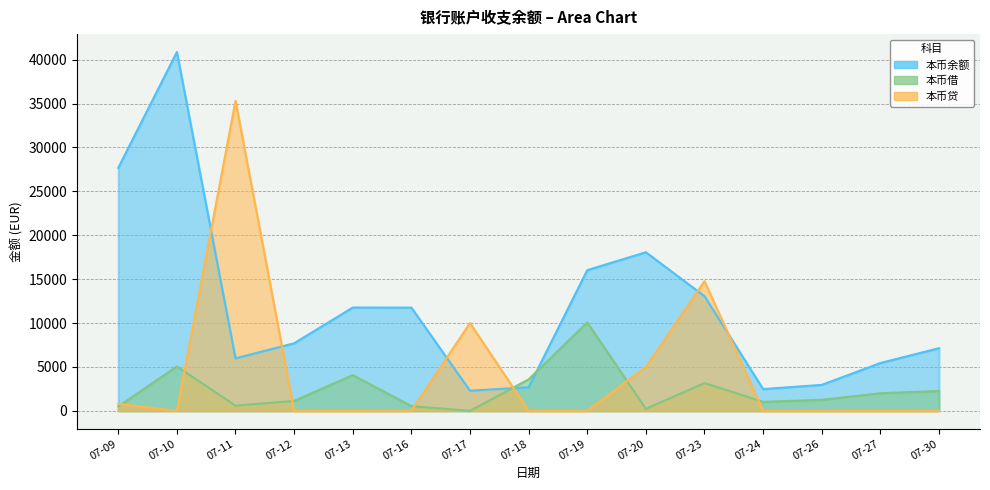

Reading right to left, extract all data points from this chart.

本币借: 07-30=2262.7	07-27=2000.0	07-26=1252.5	07-24=1022.8	07-23=3163.2	07-20=227.8	07-19=10065.0	07-18=3578.8	07-17=0.0	07-16=533.4	07-13=4070.7	07-12=1127.4	07-11=594.3	07-10=5053.5	07-09=496.2
本币贷: 07-30=0.0	07-27=0.0	07-26=0.0	07-24=0.0	07-23=14770.9	07-20=5000.0	07-19=0.0	07-18=0.0	07-17=10000.0	07-16=12.0	07-13=0.0	07-12=0.0	07-11=35312.5	07-10=0.0	07-09=790.8
本币余额: 07-30=7133.8	07-27=5443.0	07-26=2955.0	07-24=2474.7	07-23=13059.7	07-20=18059.7	07-19=16023.5	07-18=2686.7	07-17=2286.9	07-16=11753.4	07-13=11765.4	07-12=7694.8	07-11=5973.0	07-10=40864.4	07-09=27675.6